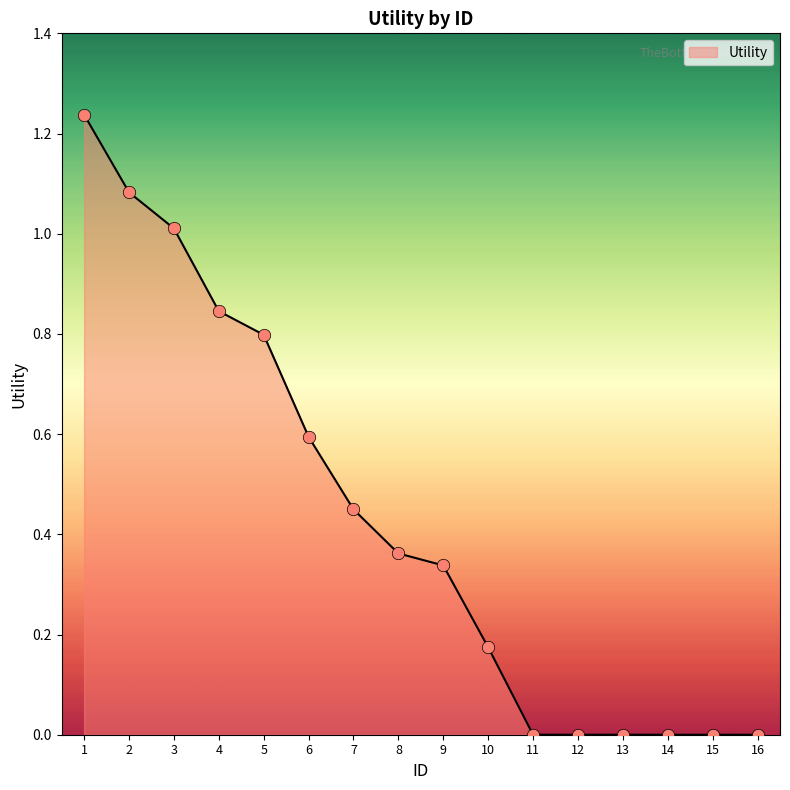

What is the change in value from 9 to 11?

-0.3